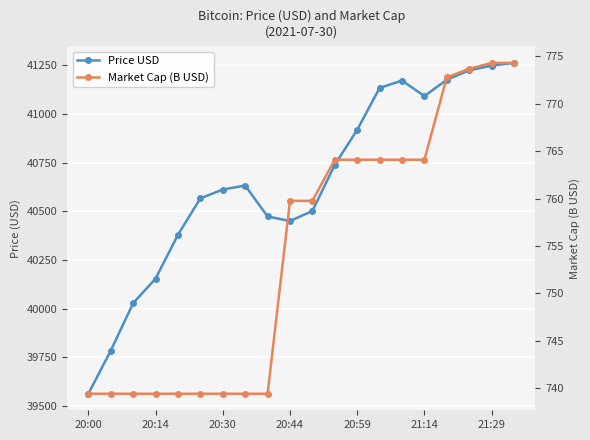

How many lines are shown in the chart?

2